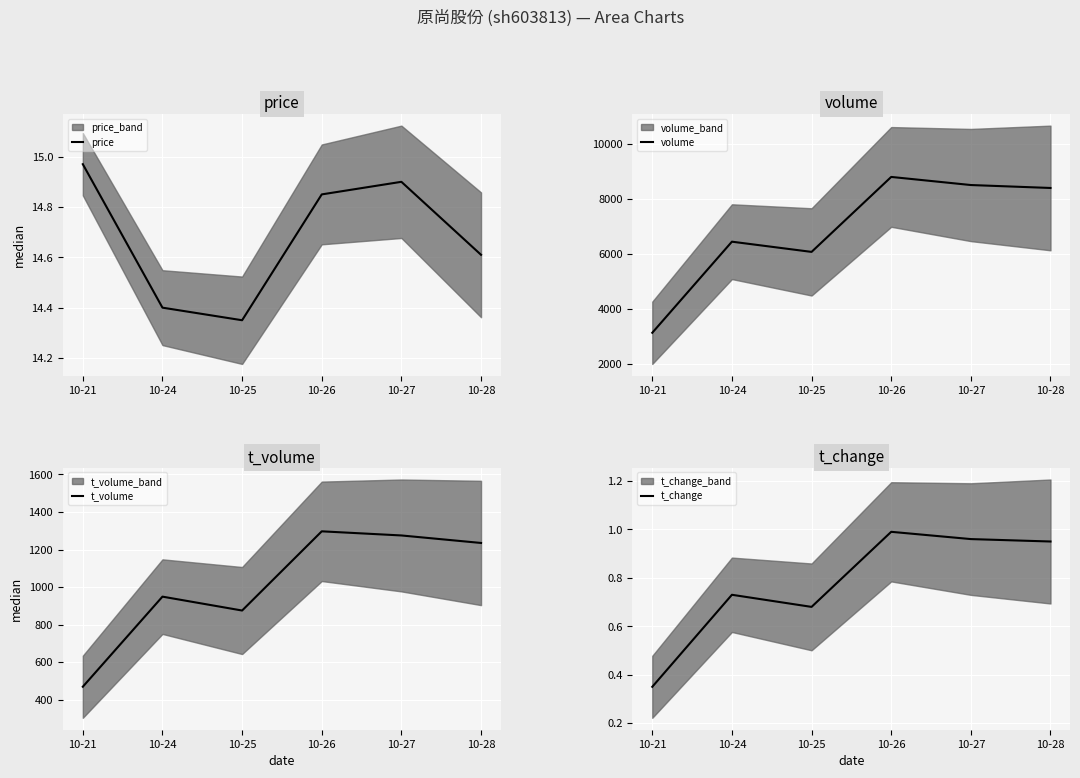

At 10-27, list the series in order from largest to smallest.

volume, t_volume, price, t_change